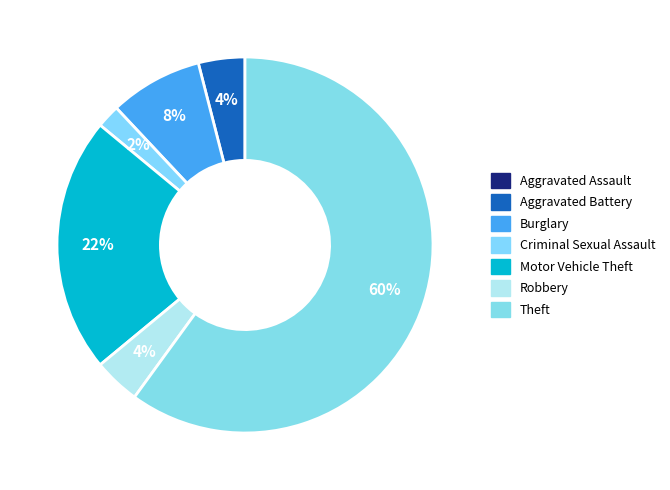

Approximately how many times larger is the value at Robbery compared to Theft?

0.1